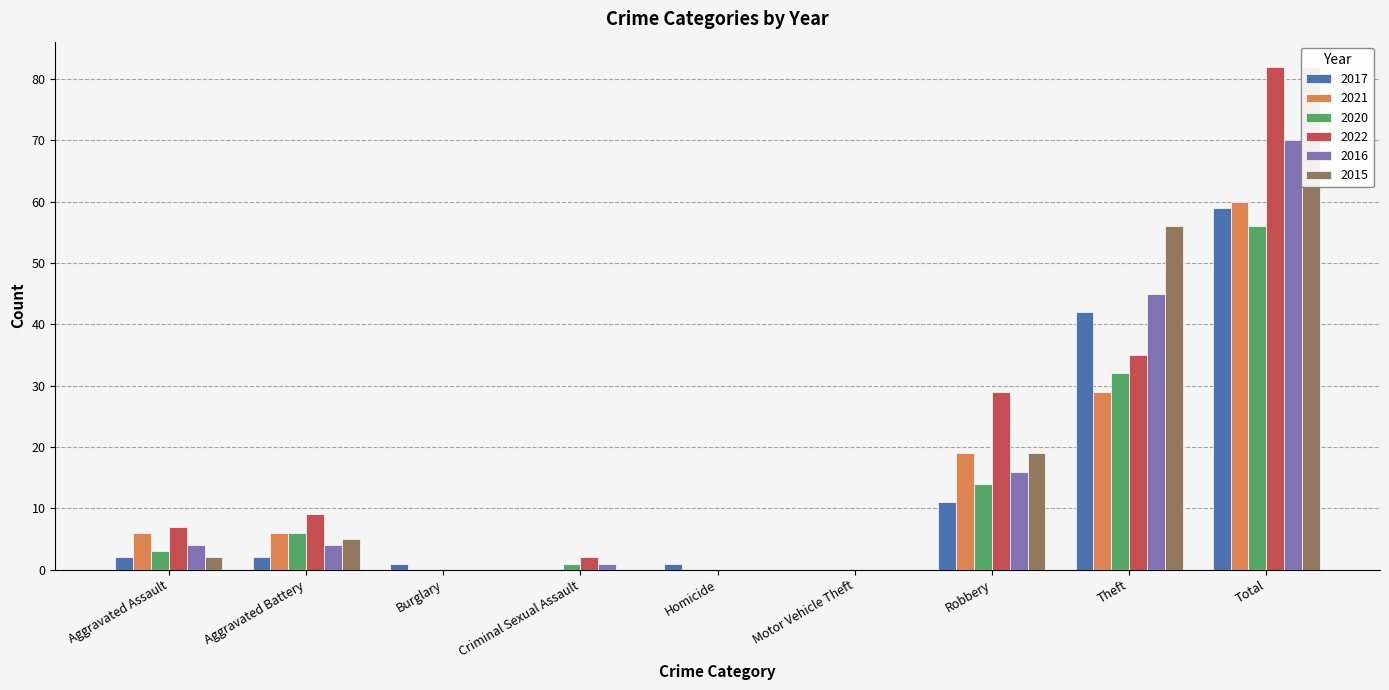

What is the average value of the 2020 series?

12